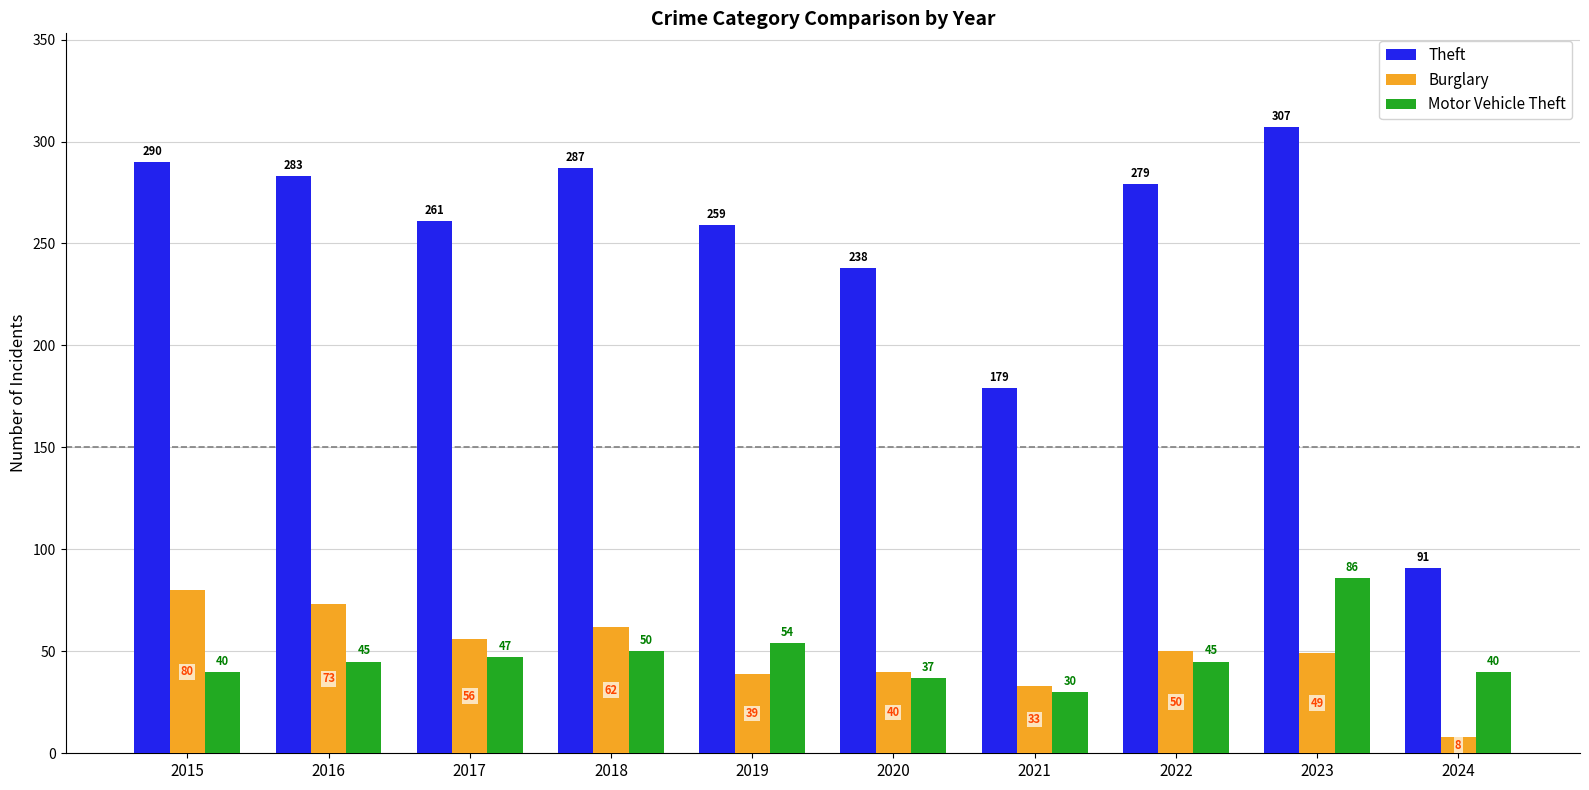

At which label does Theft reach its minimum?

2024